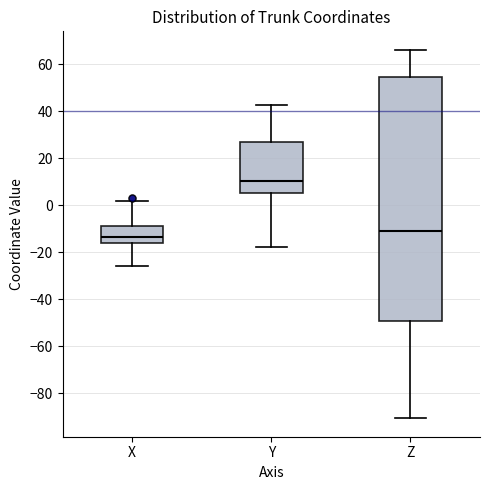

Which box's median line is the lowest?

X